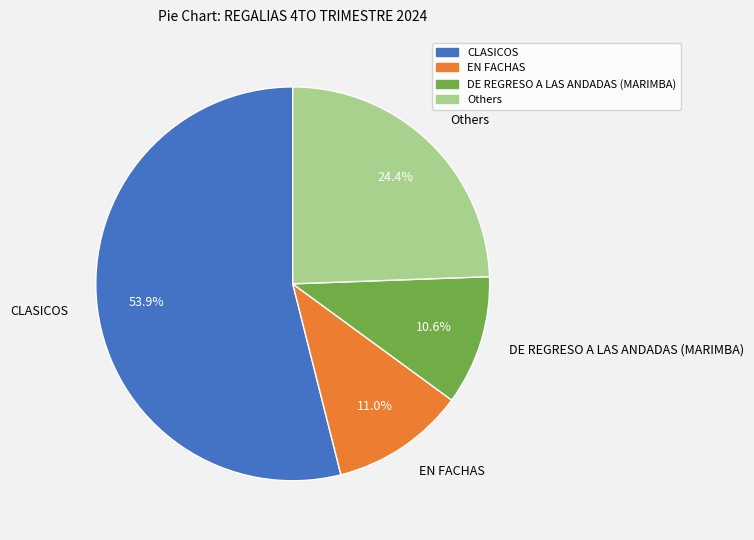

Which category accounts for the majority?

CLASICOS